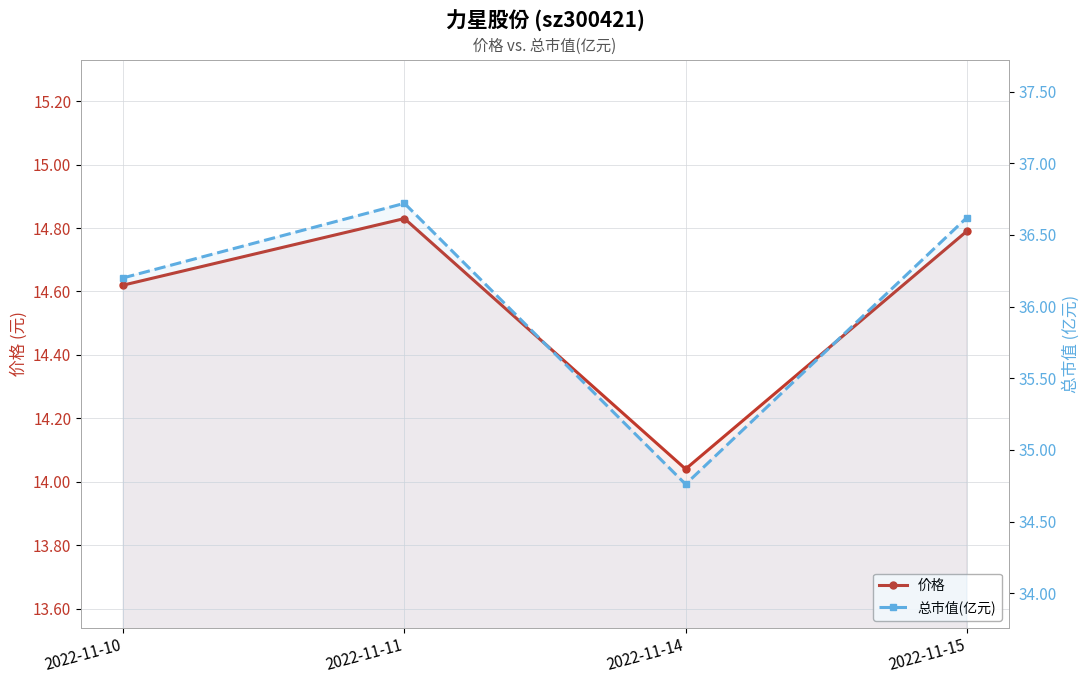

Does the chart display data point markers on the line(s)?

Yes